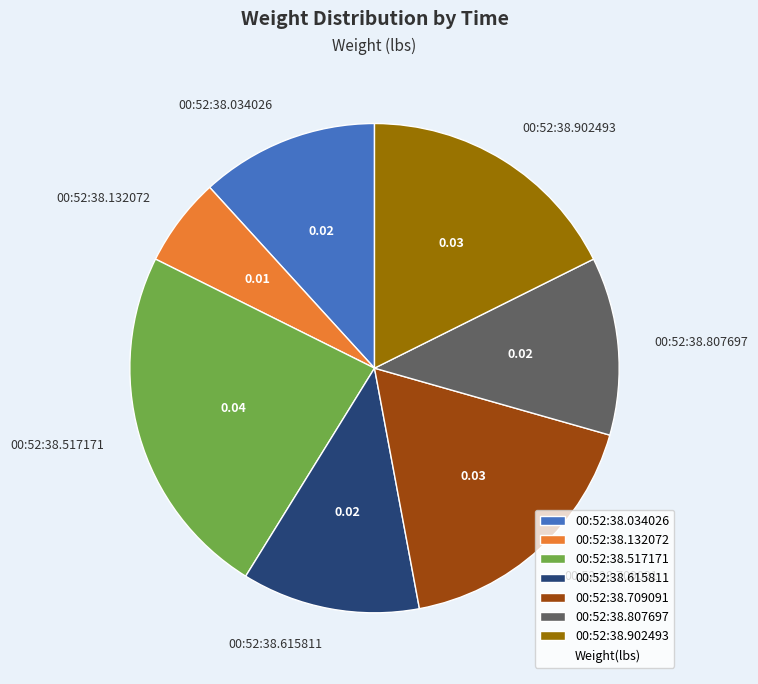

What is the largest slice in the pie chart?

00:52:38.517171